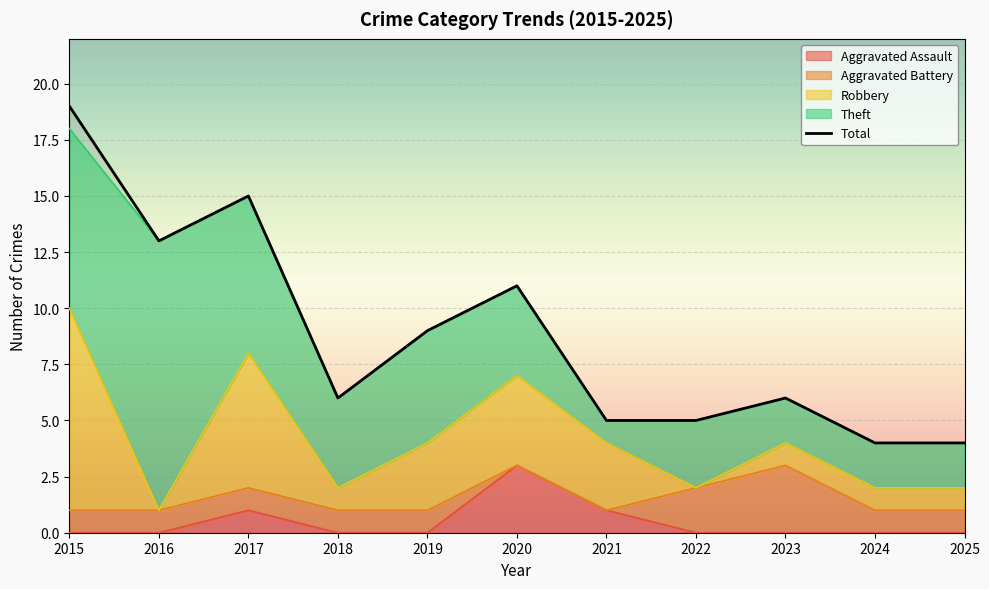

The chart shows a value of 28 at 2015. True or false?

False